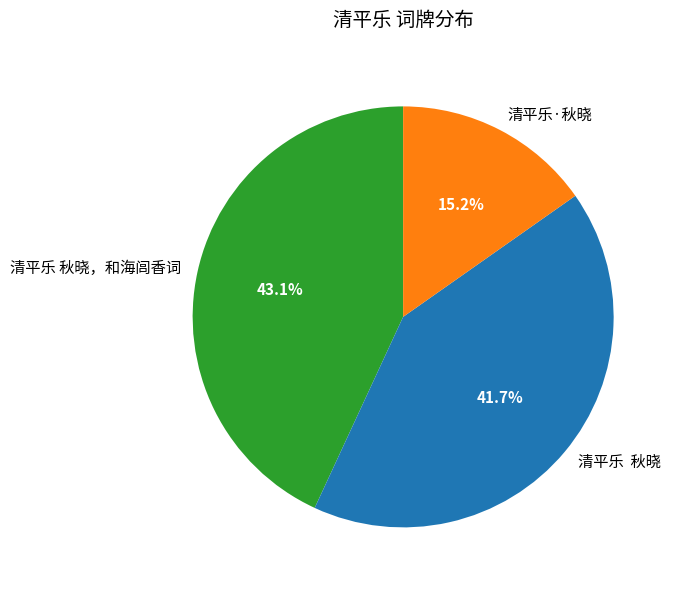

Which has a higher value, 清平乐·秋晓 or 清平乐 秋晓?

清平乐 秋晓